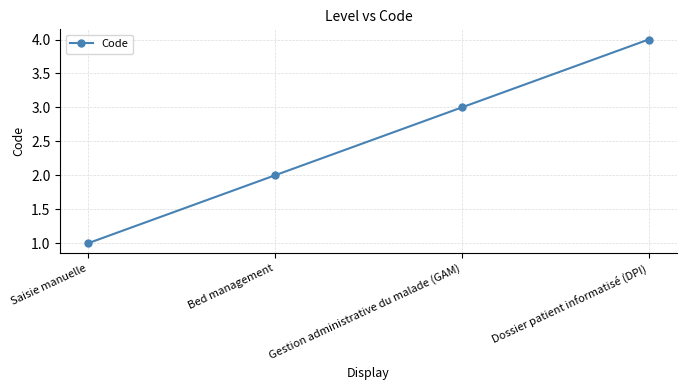

What is the difference between the second highest and minimum values?

2